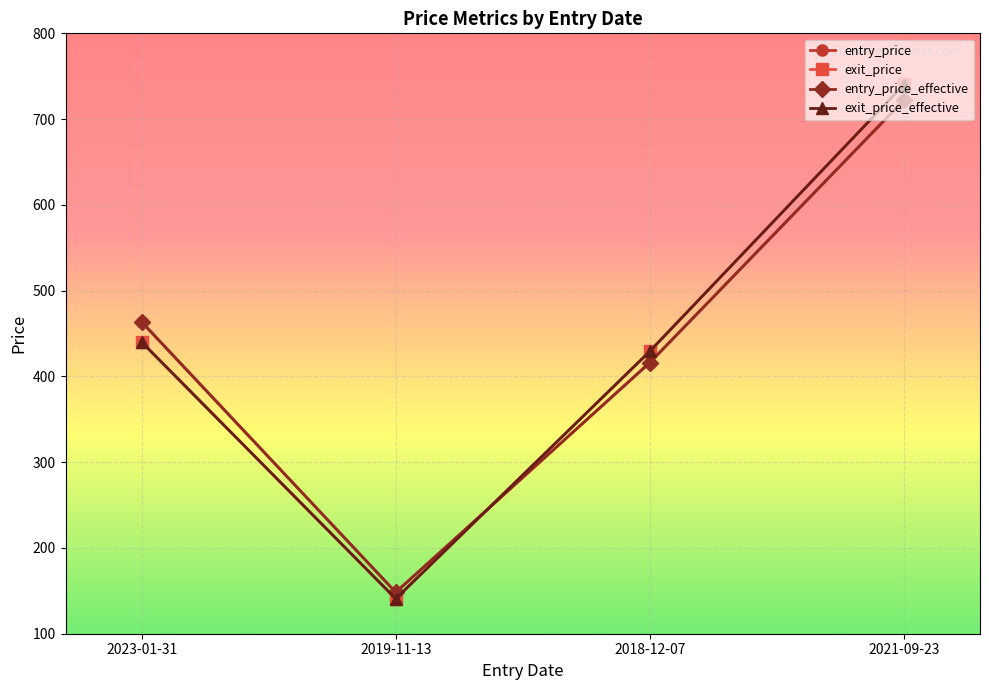

How many lines are shown in the chart?

4